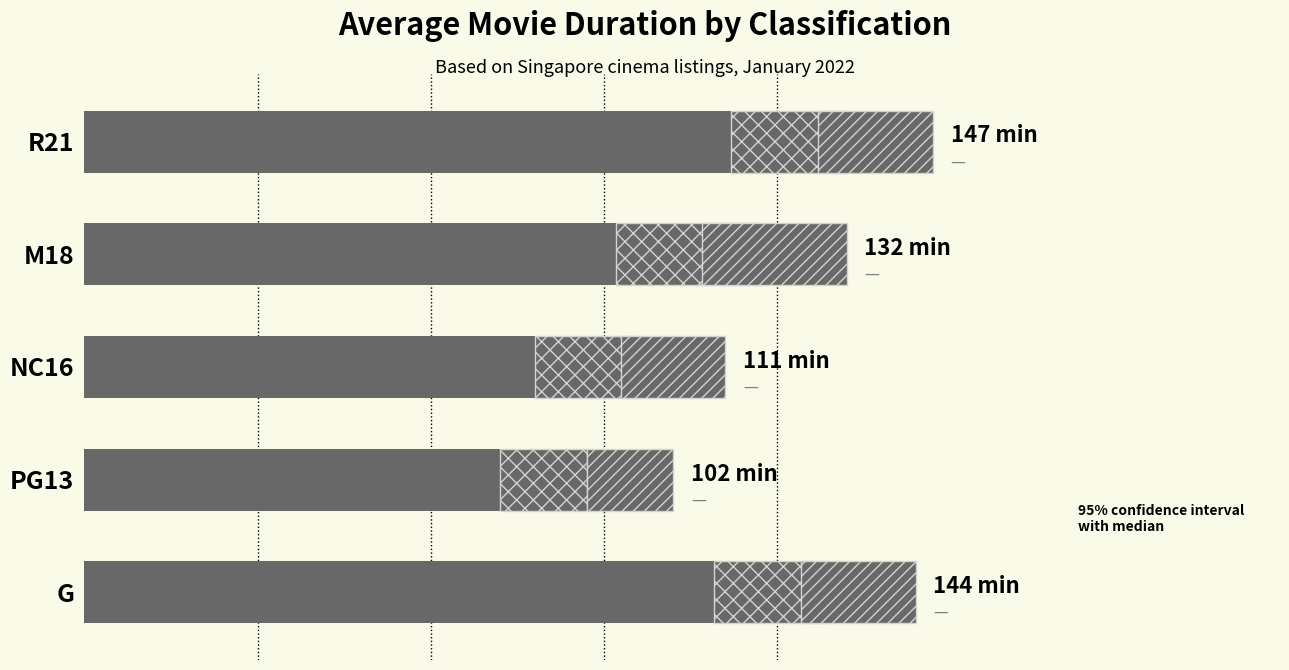

What is the minimum value shown in the chart?

102